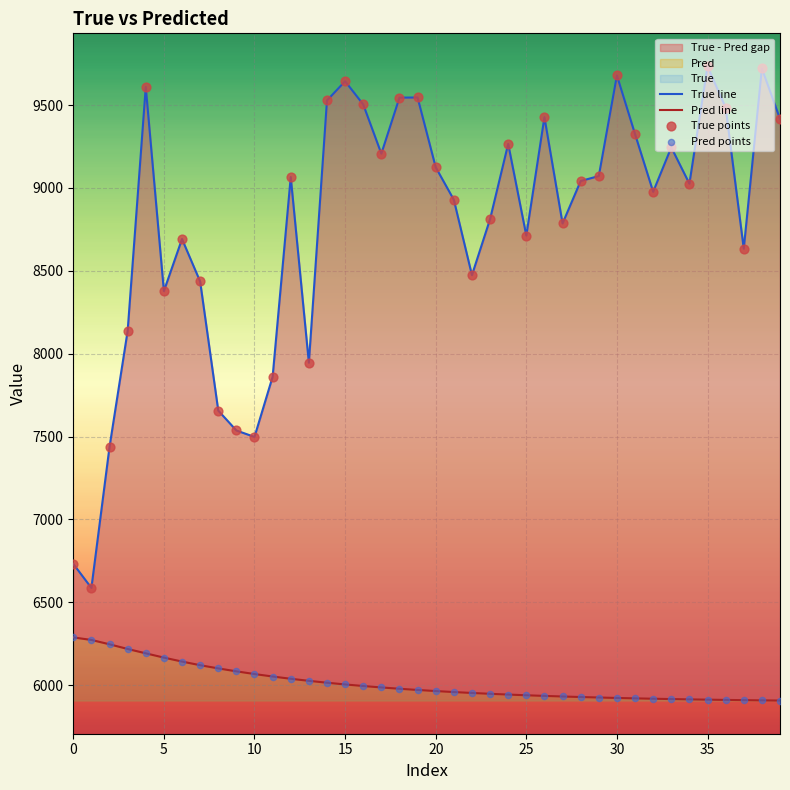

What is the total value across all series at 9?

27241.6